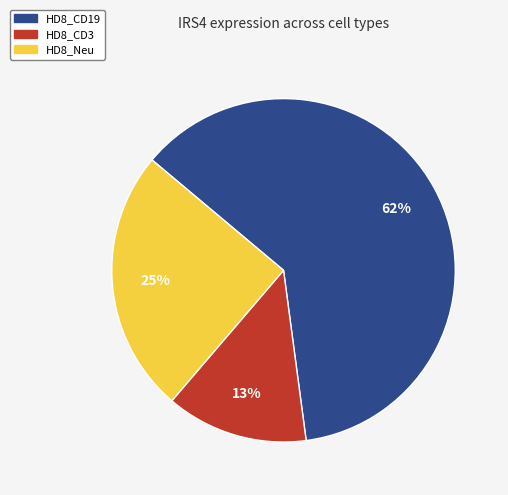

How many slices are in this pie chart?

3